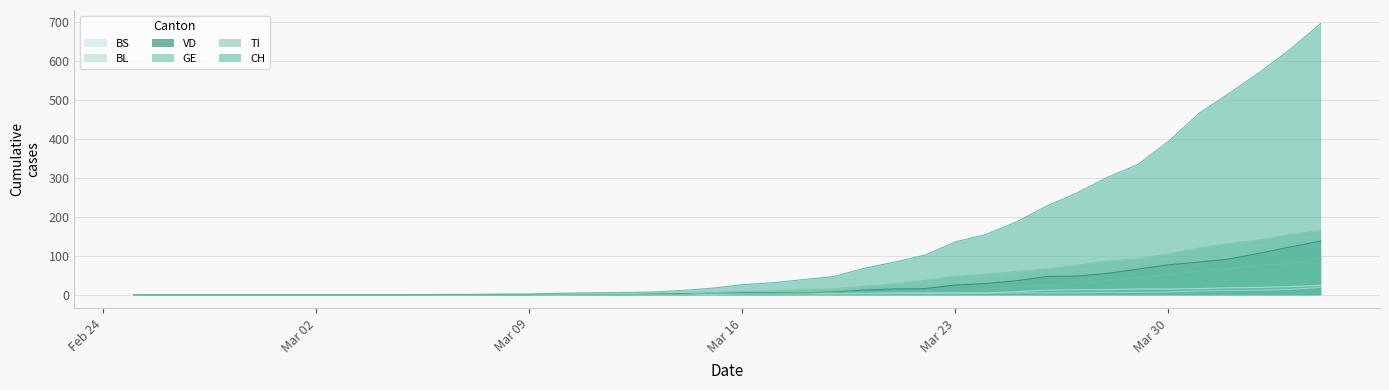

What is the difference between the highest and lowest values at 2020-03-19?

45